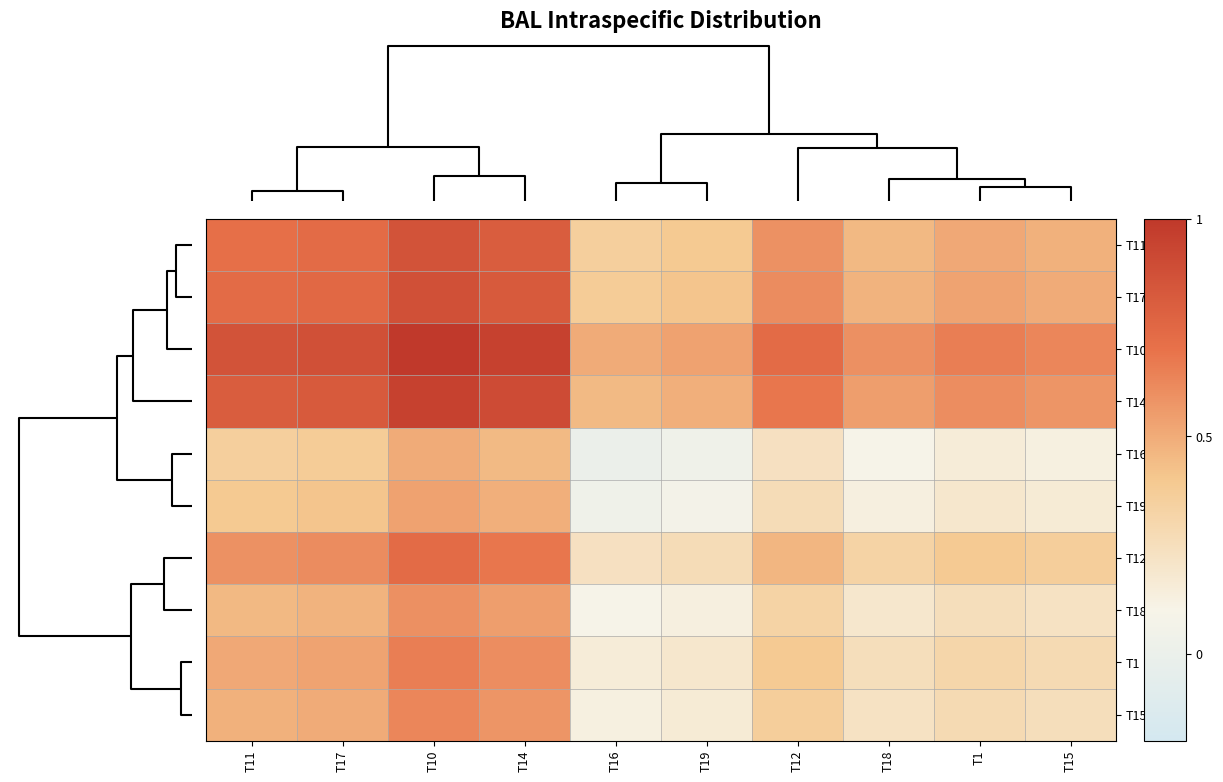

Reading left to right, list all the values displayed in this chart.

T11: T11=0.7	T17=0.7	T10=0.9	T14=0.8	T16=0.4	T19=0.4	T12=0.6	T18=0.5	T1=0.5	T15=0.5
T17: T11=0.7	T17=0.7	T10=0.9	T14=0.8	T16=0.4	T19=0.4	T12=0.6	T18=0.5	T1=0.5	T15=0.5
T10: T11=0.9	T17=0.9	T10=1.0	T14=0.9	T16=0.5	T19=0.5	T12=0.7	T18=0.6	T1=0.7	T15=0.6
T14: T11=0.8	T17=0.8	T10=0.9	T14=0.9	T16=0.4	T19=0.5	T12=0.7	T18=0.5	T1=0.6	T15=0.6
T16: T11=0.4	T17=0.4	T10=0.5	T14=0.4	T16=0.0	T19=0.0	T12=0.2	T18=0.1	T1=0.2	T15=0.1
T19: T11=0.4	T17=0.4	T10=0.5	T14=0.5	T16=0.0	T19=0.1	T12=0.3	T18=0.1	T1=0.2	T15=0.2
T12: T11=0.6	T17=0.6	T10=0.7	T14=0.7	T16=0.2	T19=0.3	T12=0.5	T18=0.3	T1=0.4	T15=0.4
T18: T11=0.5	T17=0.5	T10=0.6	T14=0.5	T16=0.1	T19=0.1	T12=0.3	T18=0.2	T1=0.3	T15=0.2
T1: T11=0.5	T17=0.5	T10=0.7	T14=0.6	T16=0.2	T19=0.2	T12=0.4	T18=0.3	T1=0.3	T15=0.3
T15: T11=0.5	T17=0.5	T10=0.6	T14=0.6	T16=0.1	T19=0.2	T12=0.4	T18=0.2	T1=0.3	T15=0.3